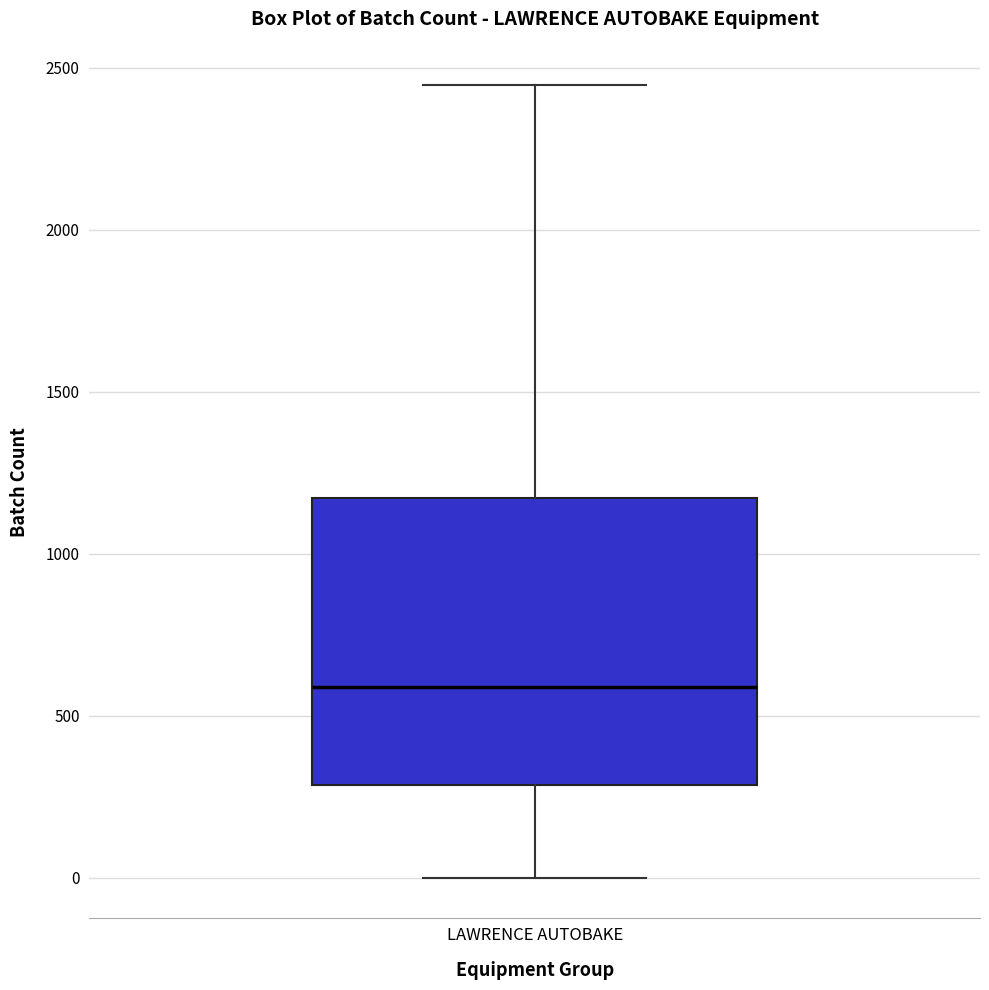

Where is the lower edge of the box for LAWRENCE AUTOBAKE on the y-axis? The values are not printed on the chart, so give them approximately, as read against the axis.

300